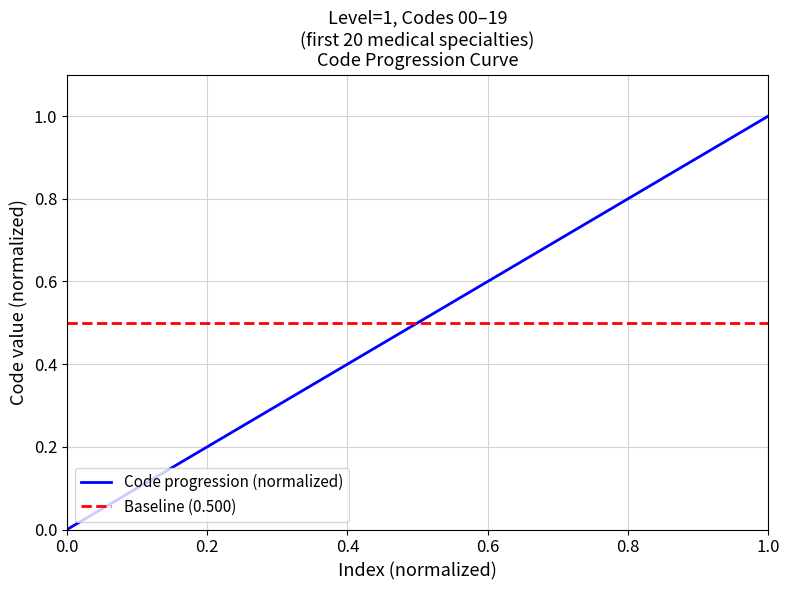

Does the chart display data point markers on the line(s)?

No